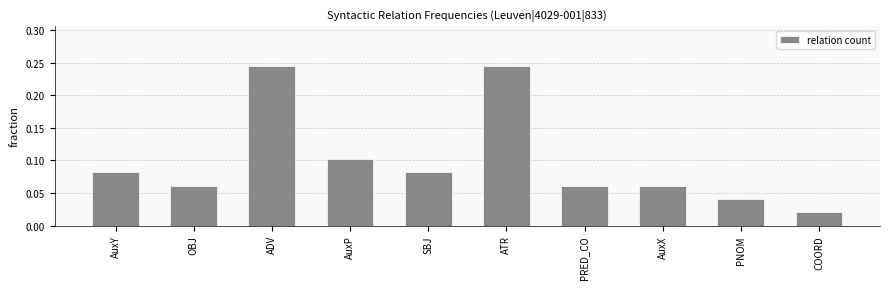

At which category does the chart reach its minimum across all series?

COORD